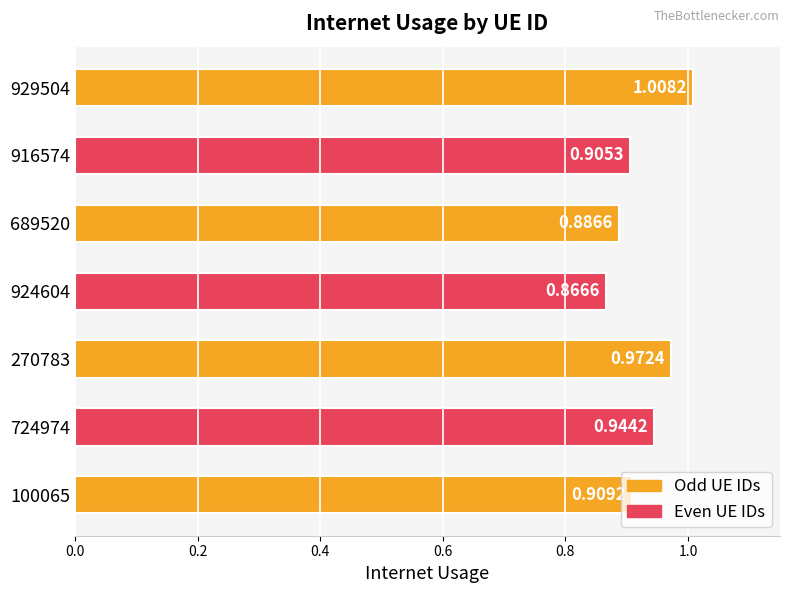

What is the sum of all values?

6.5